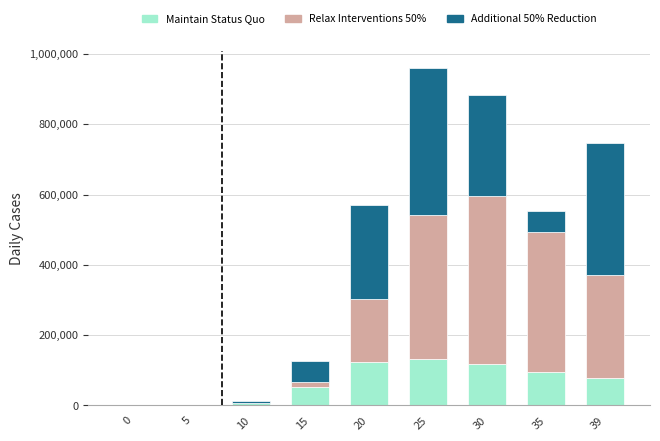

Count the number of categories in the chart.

9